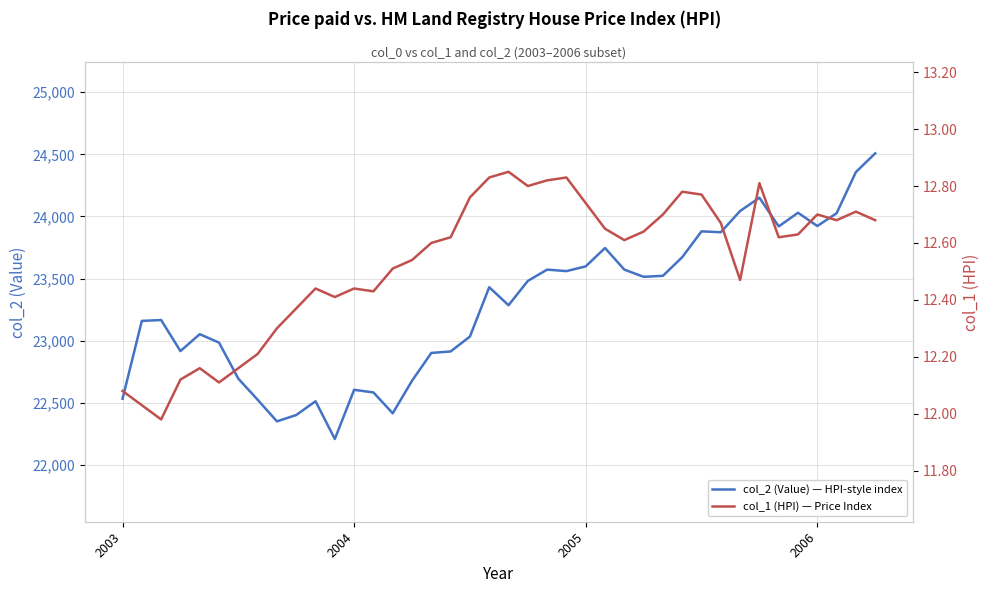

What is the difference between the maximum and minimum values in the col_2 (Value) — HPI-style index series?

2300